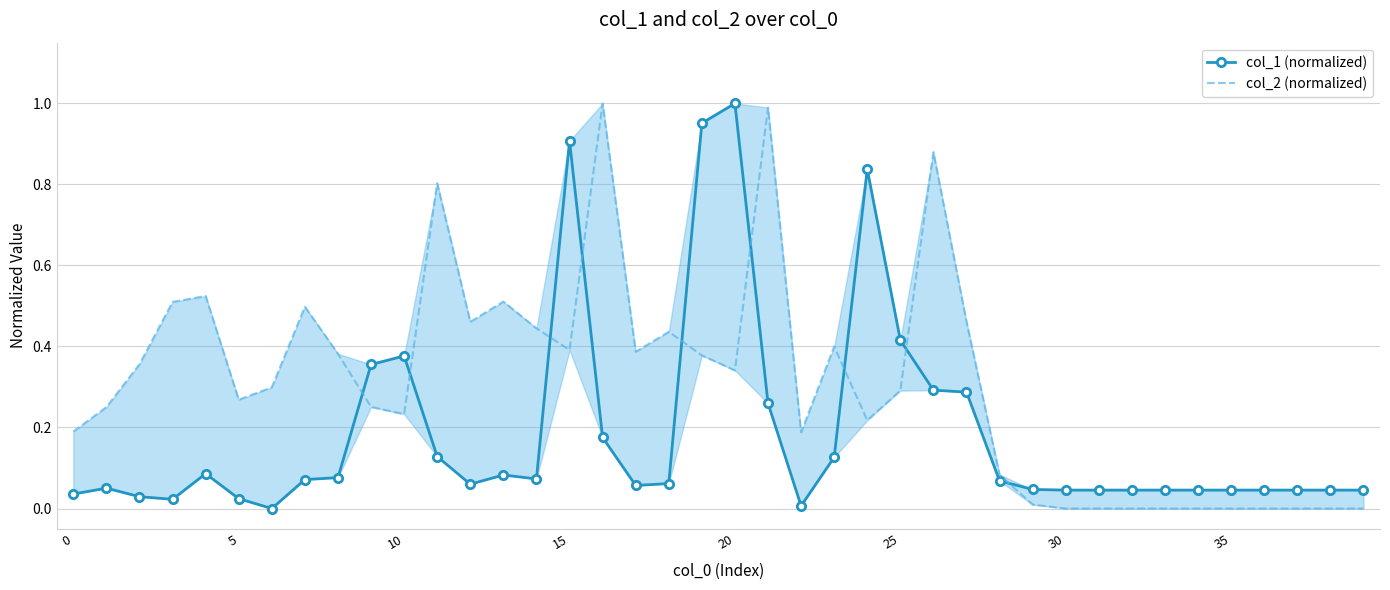

Is it true that col_2 (normalized) equals 0.4 at 14?

True